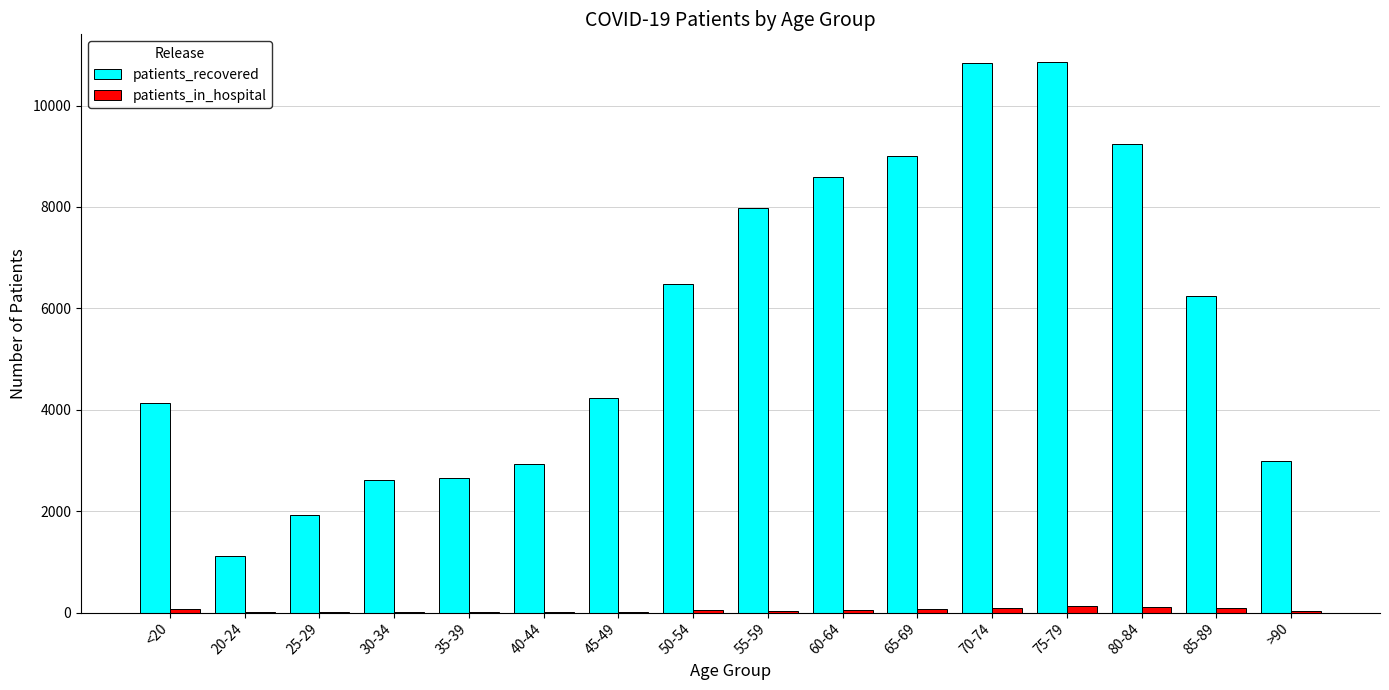

Between 25-29 and 70-74, which series saw the biggest shift?

patients_recovered